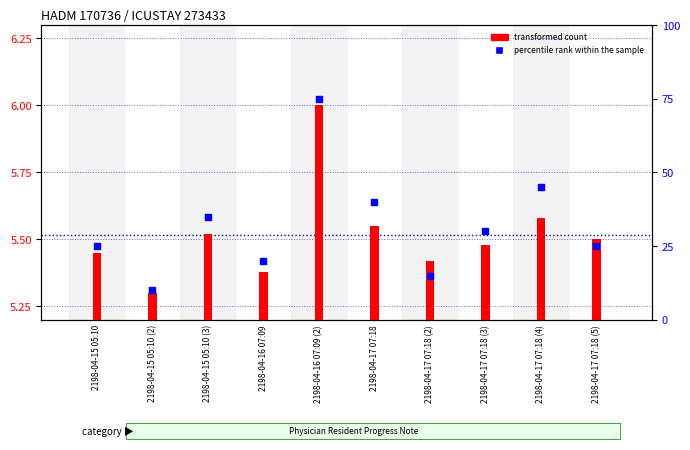

What is the total value across all series at 2198-04-15 05:10?

30.4